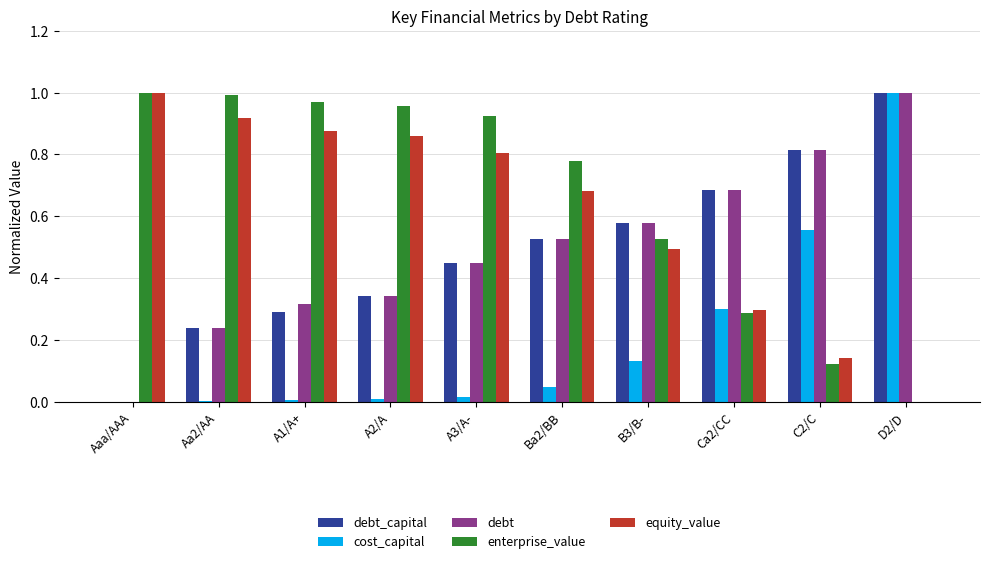

How many groups of bars are there?

10